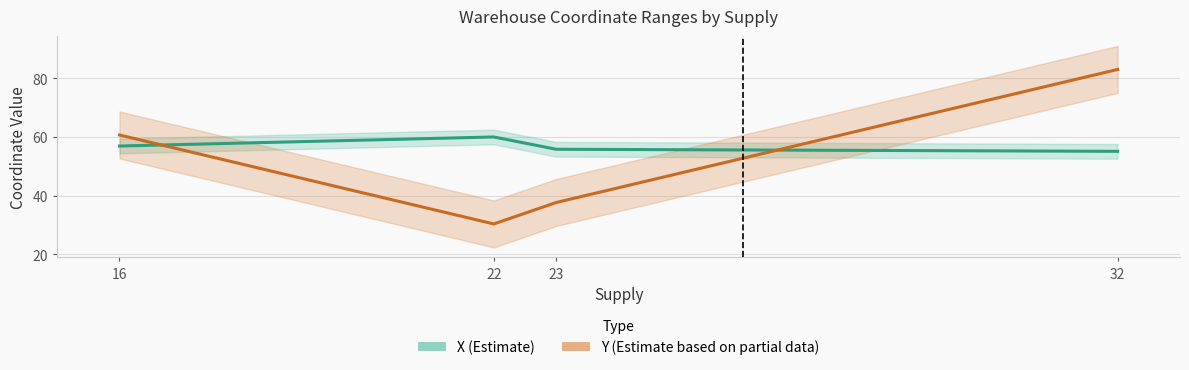

How many series are shown in this chart?

2